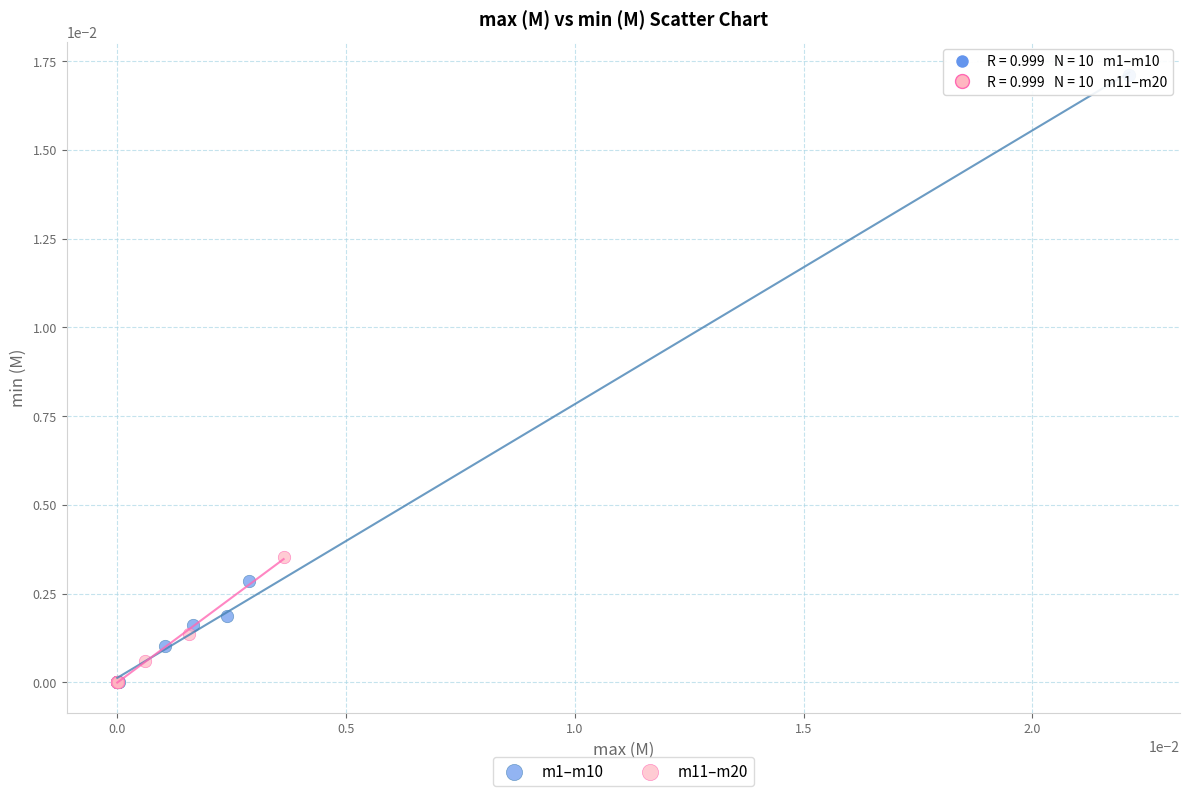

Which series has the widest spread of Y values?

m1–m10